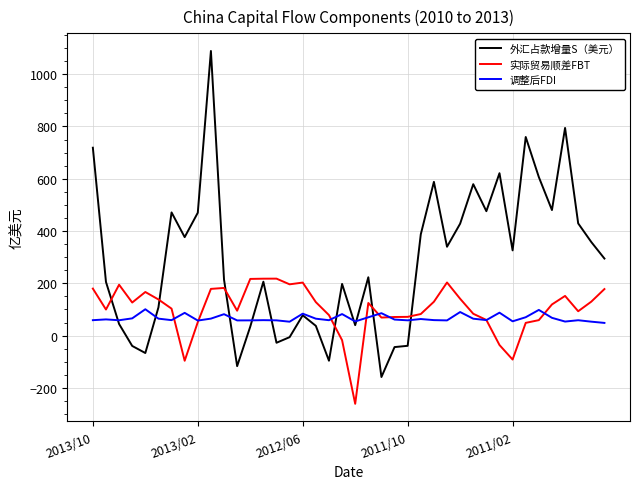

What is the lowest value of the 调整后FDI series?

48.5